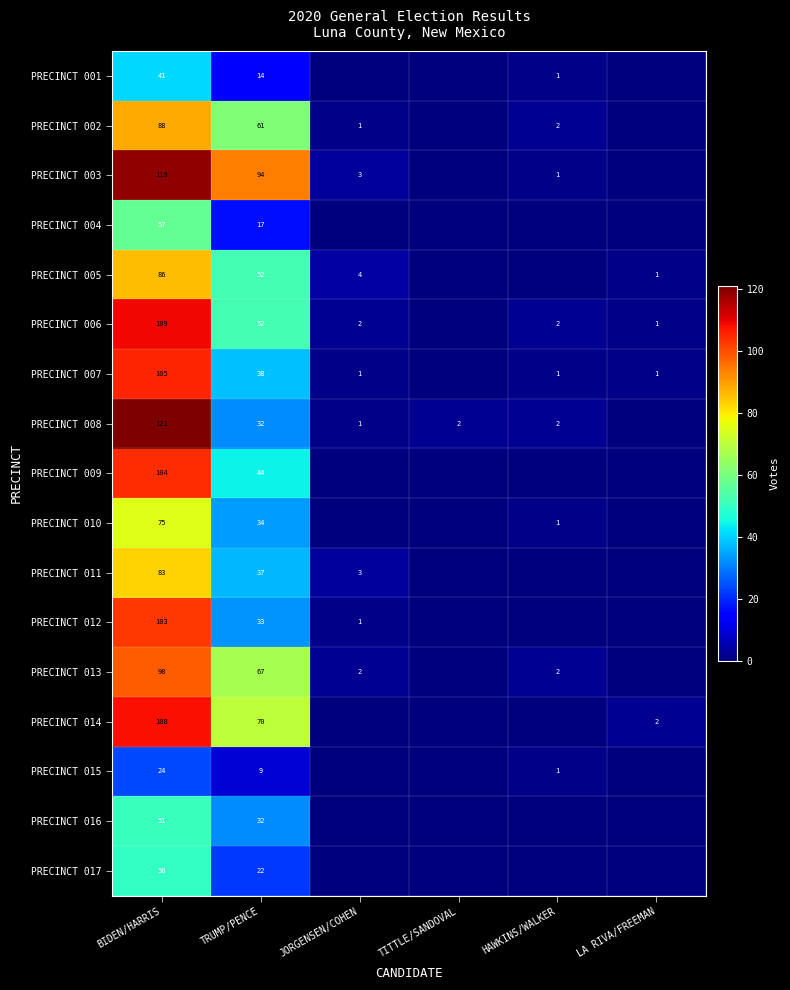

What is the total value across all series at TRUMP/PENCE?

708